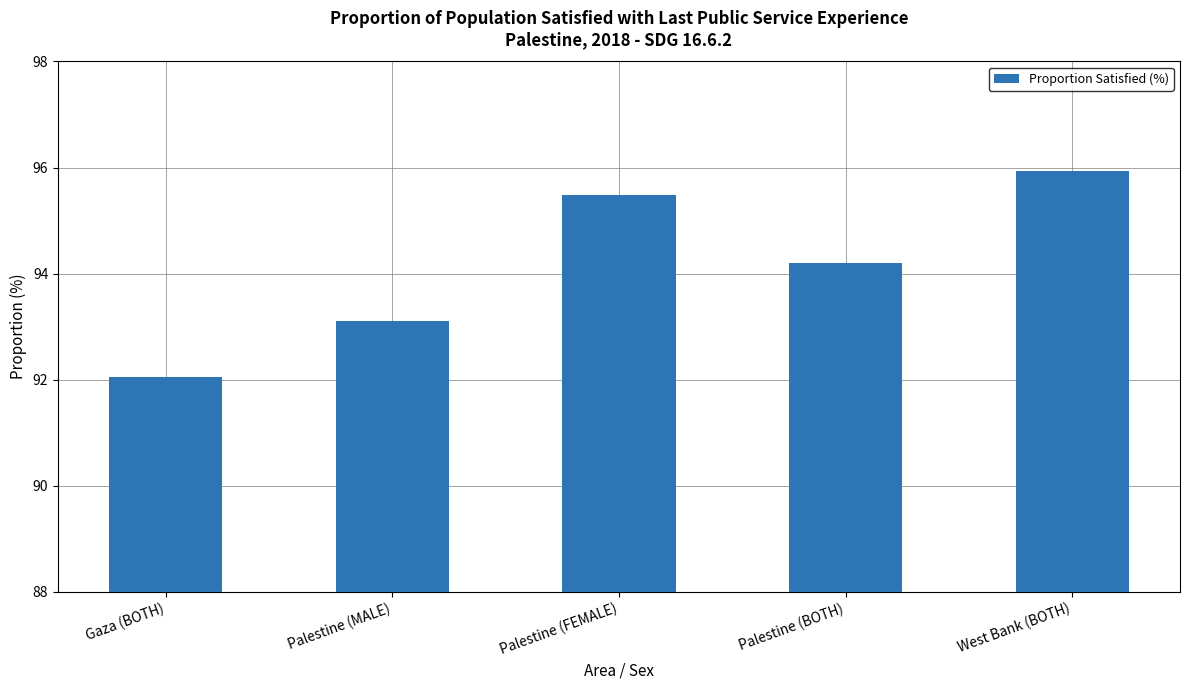

What is the ratio of the value at Palestine (BOTH) to the value at West Bank (BOTH)?

1.0